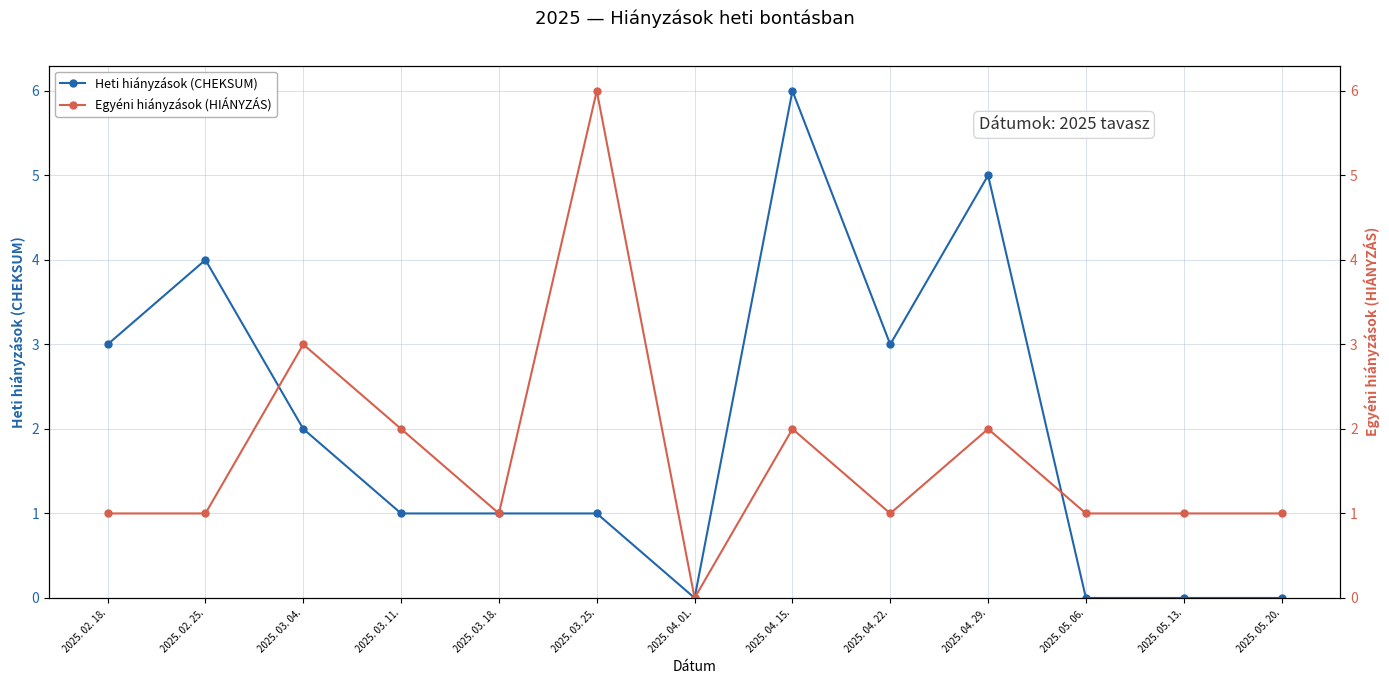

Does the chart have visible grid lines?

Yes